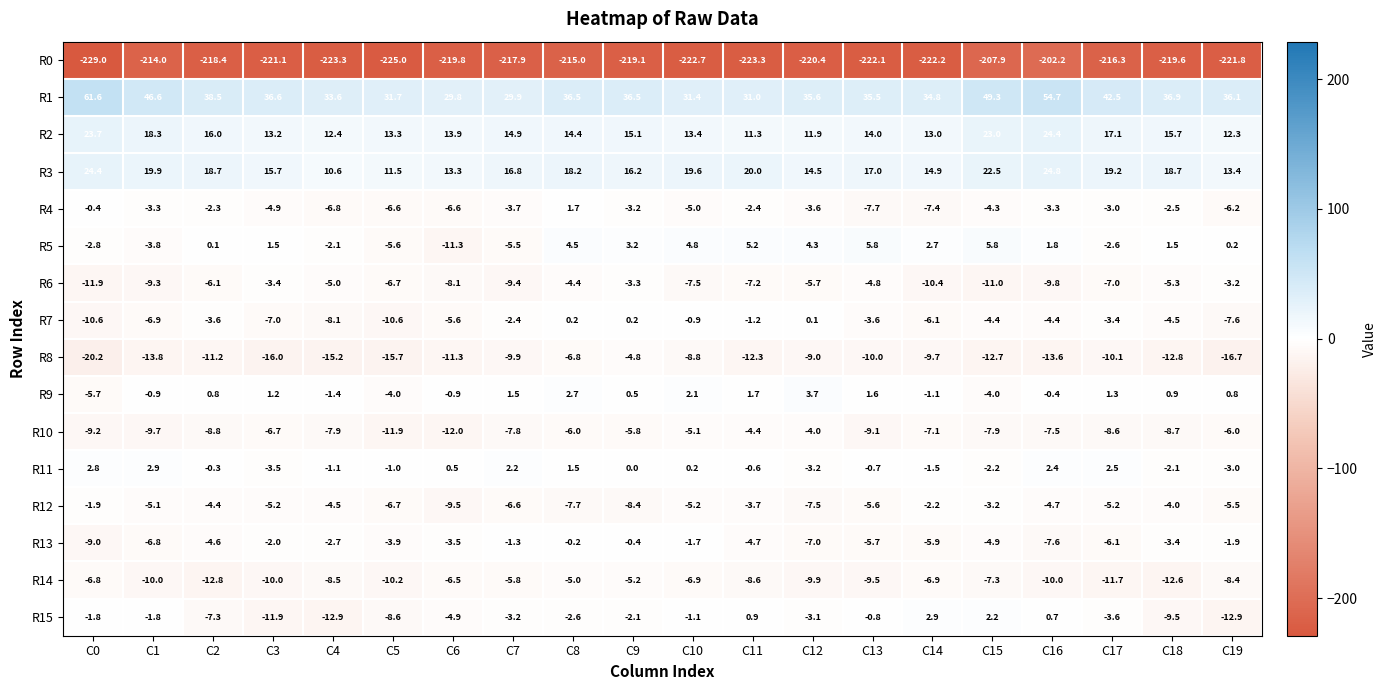

What is the difference between the maximum and minimum values in the R9 series?

9.4